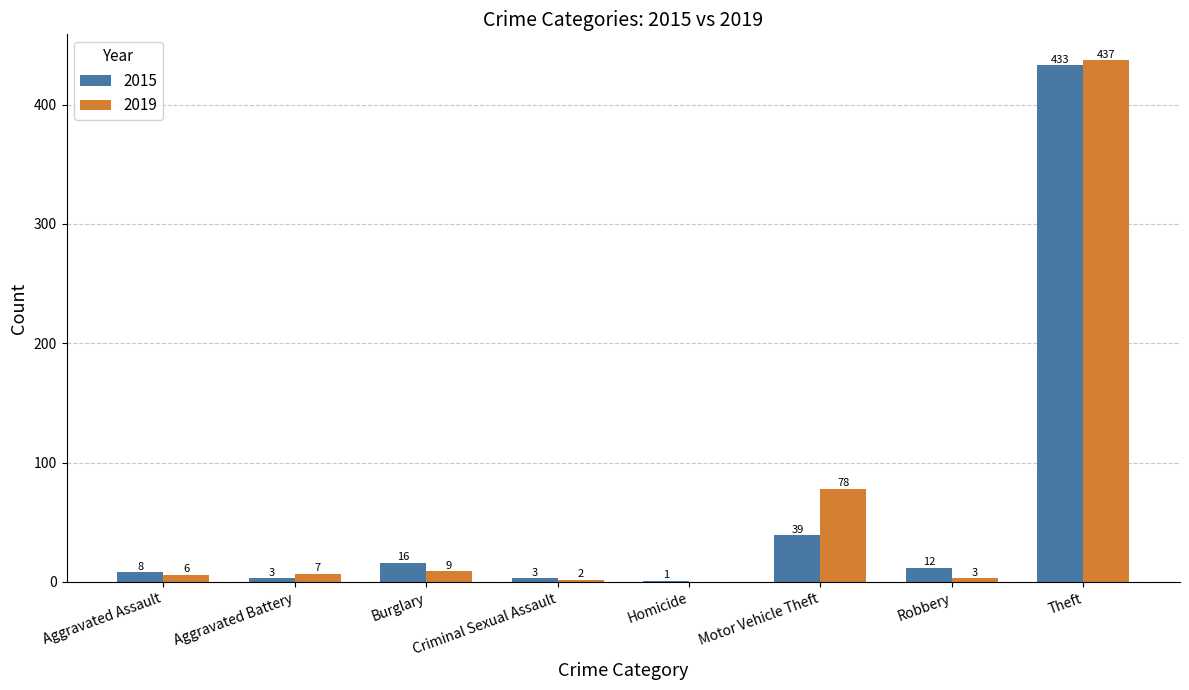

Is the value of 2019 at Theft greater than the value of 2015 at Homicide?

Yes